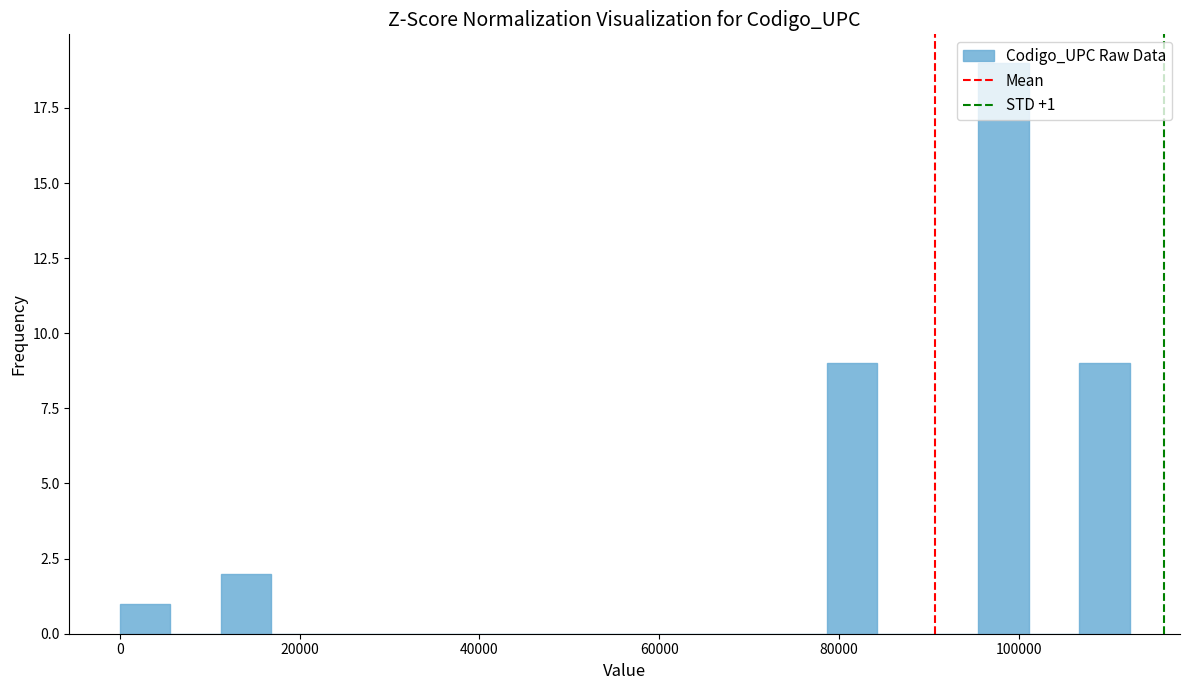

Read against the x-axis, roughly where is the centre of the tallest bar?

98000